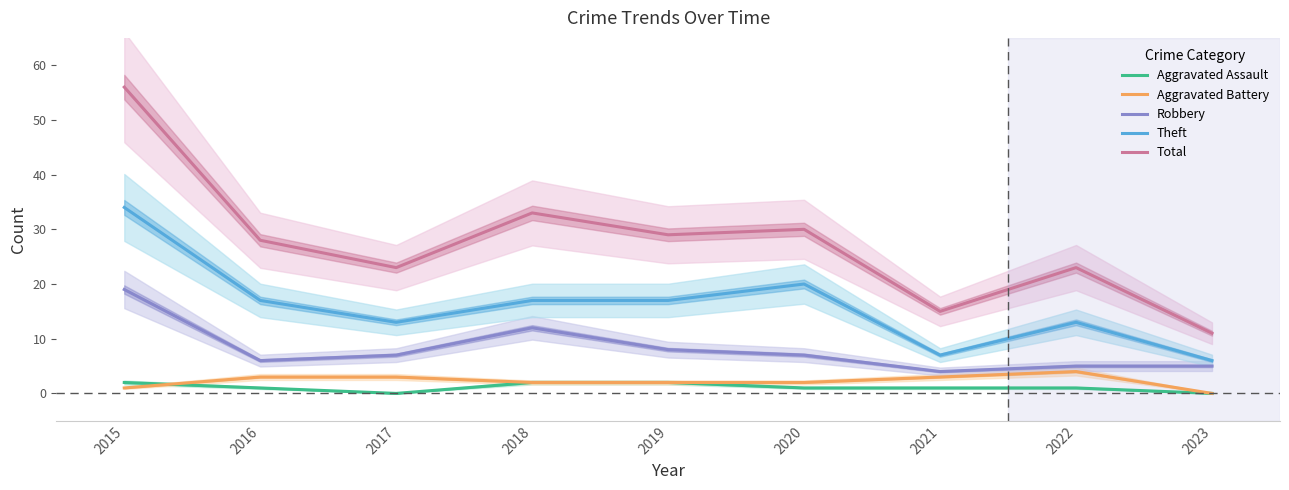

The Robbery series shows 8 at 2019. True or false?

True